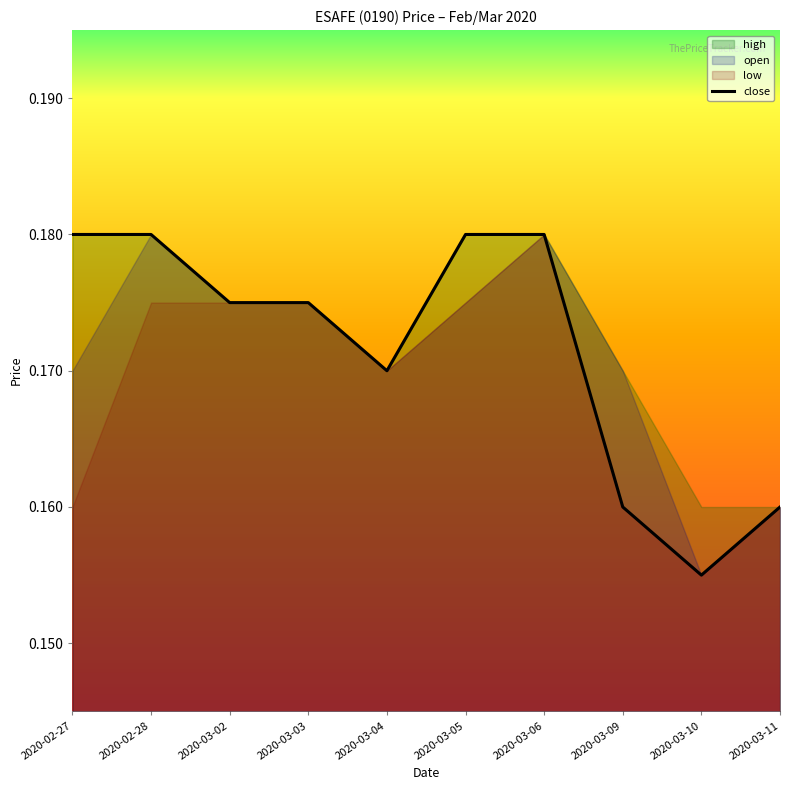

Which category has the lowest value across all series?

2020-03-10